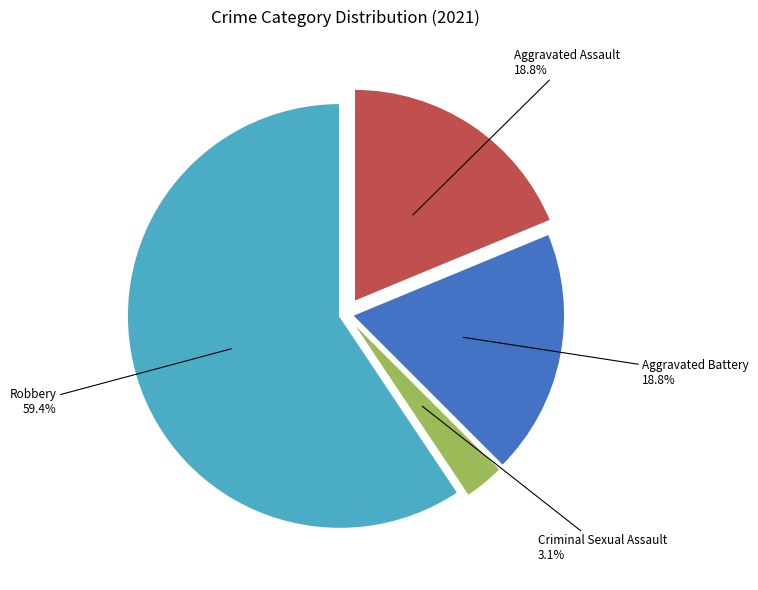

To the nearest percent, what is the combined percentage of Aggravated Battery and Homicide?

19%